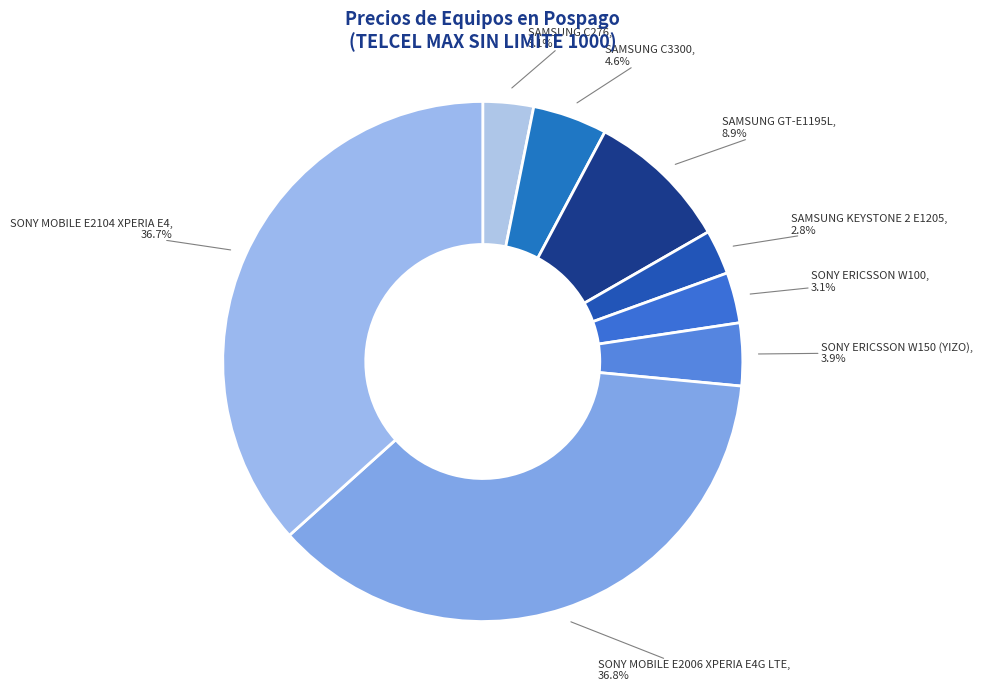

Is there a majority slice in this chart?

No